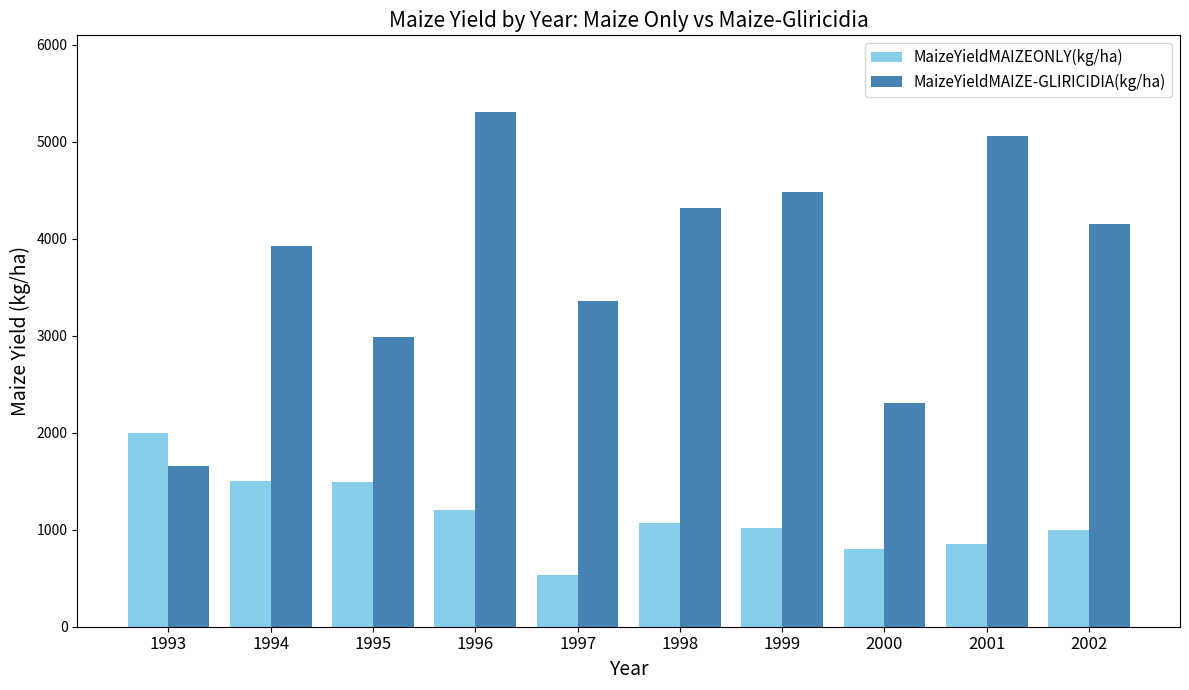

What is the lowest value of the MaizeYieldMAIZE-GLIRICIDIA(kg/ha) series?

1657